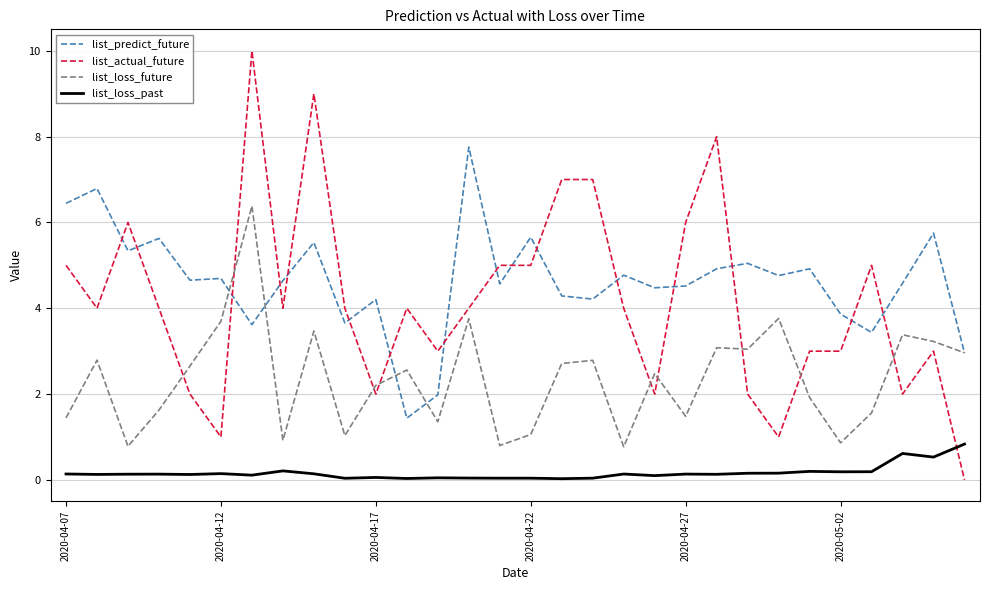

True or false: list_predict_future and list_loss_past intersect in this chart.

False